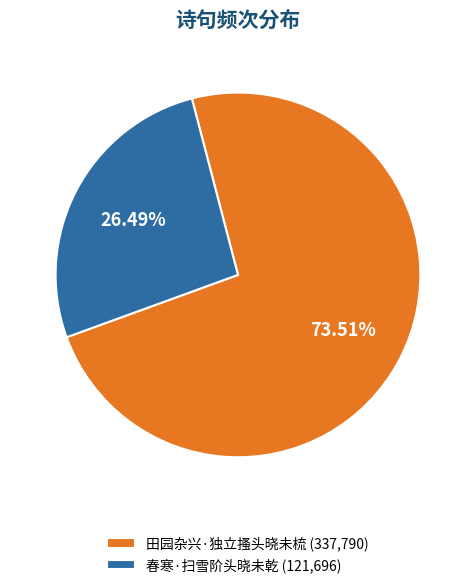

True or false: 春寒·扫雪阶头晓未乾 accounts for 12% of the total.

False